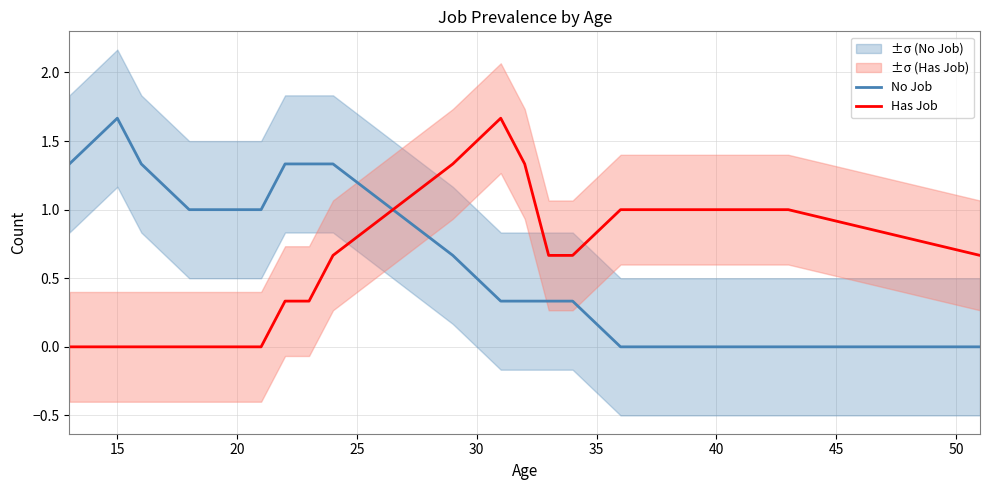

True or false: No Job has more than 2 interior local peaks.

False